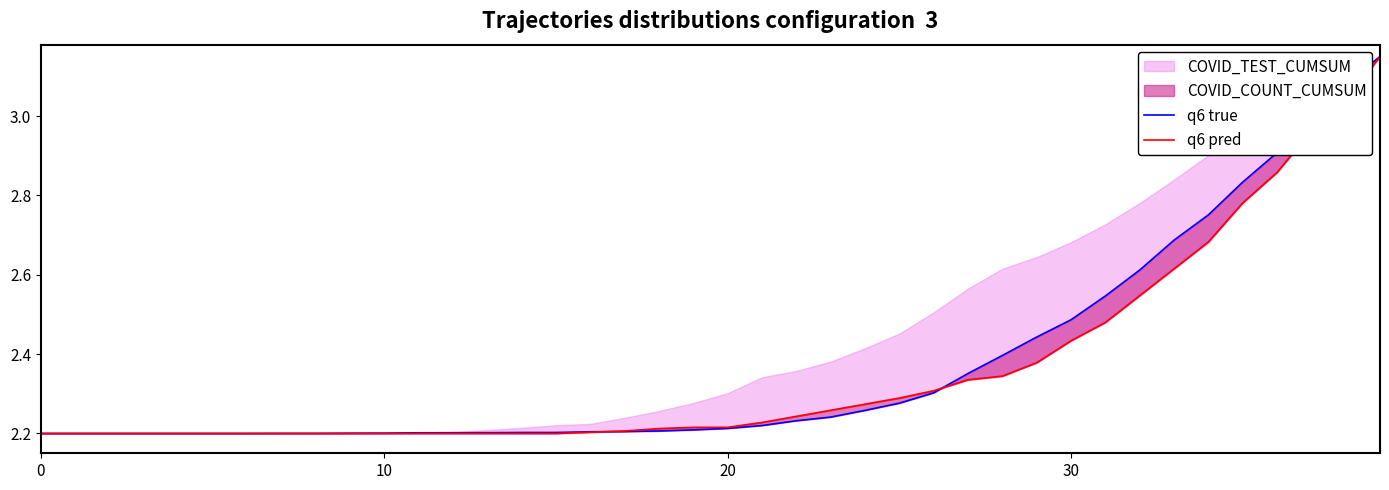

What is the average value of the q6 true series?

2.4